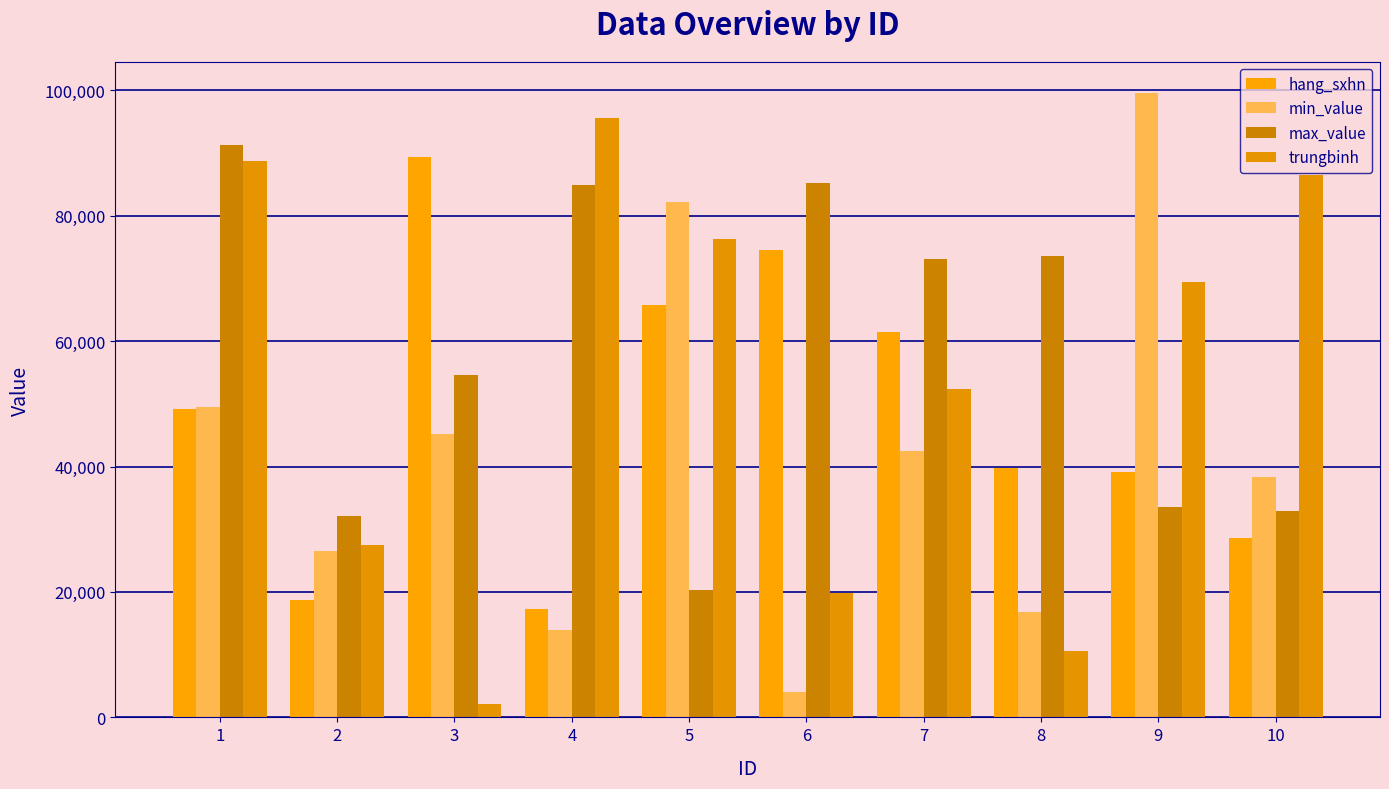

The value of hang_sxhn at 6 is 131529. True or false?

False